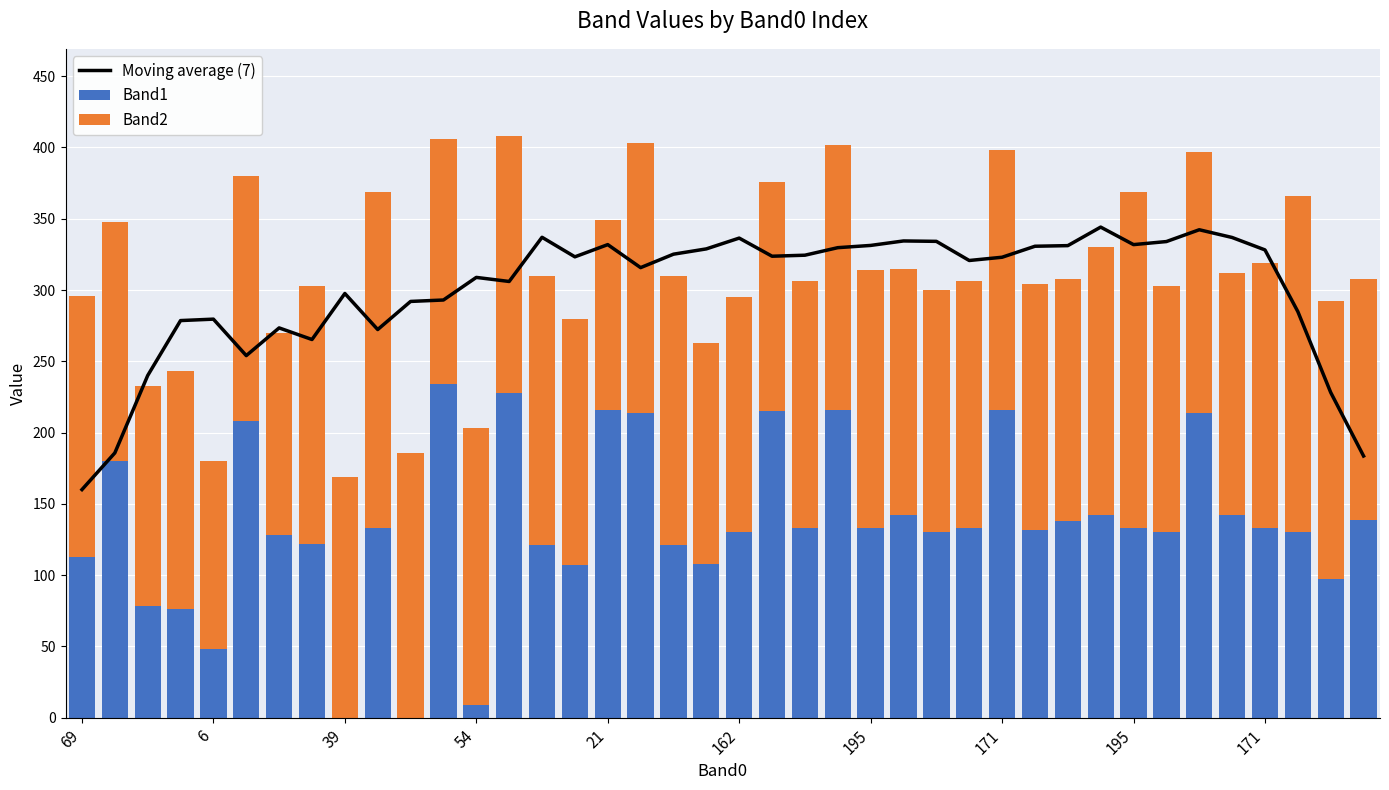

Which series has the largest total across all categories?

Moving average (7)